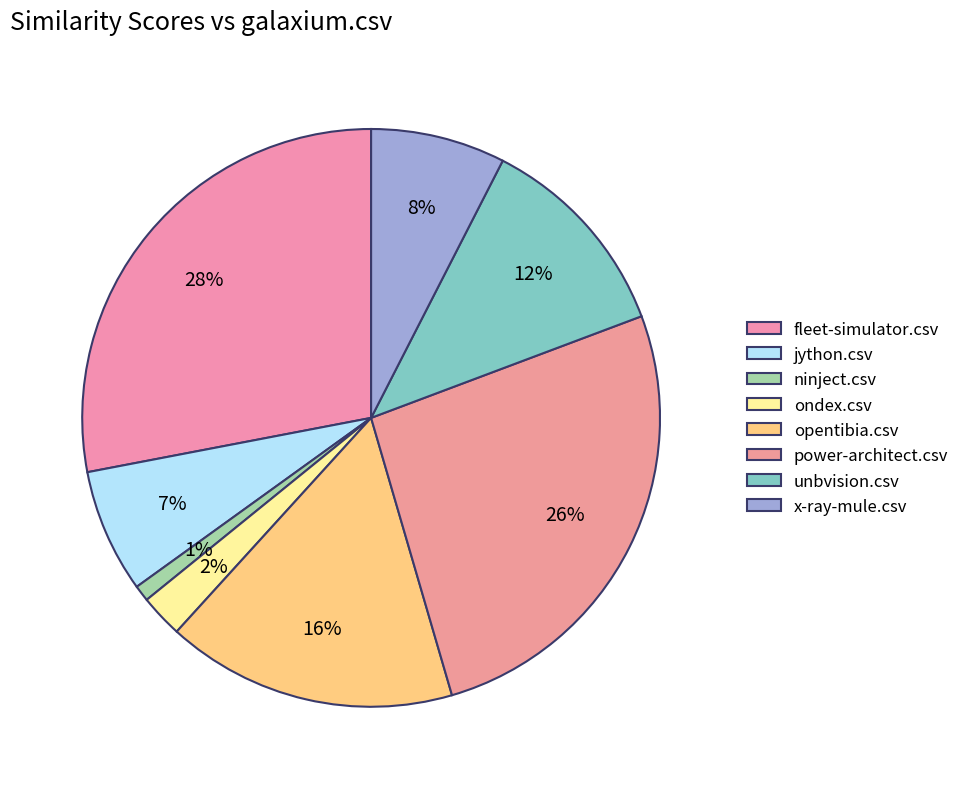

Is it true that jython.csv is 7% of the pie?

True